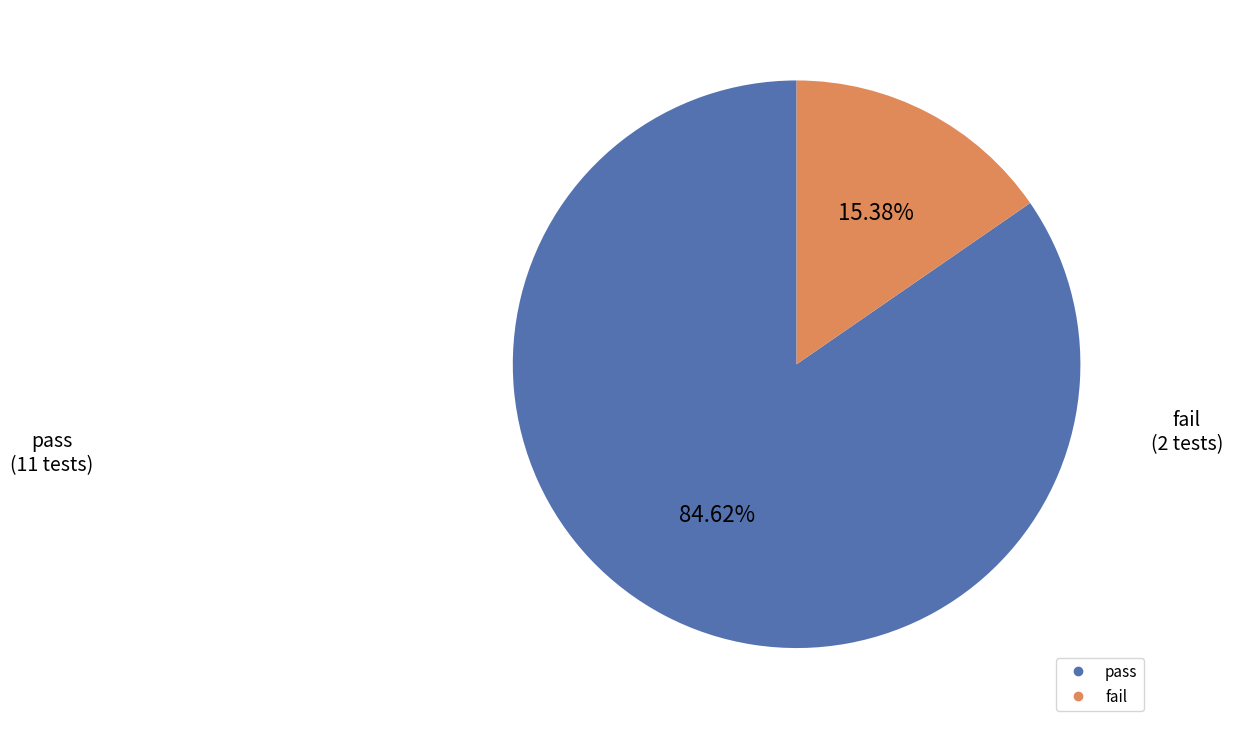

To the nearest percent, what percentage of the pie is fail?

15%